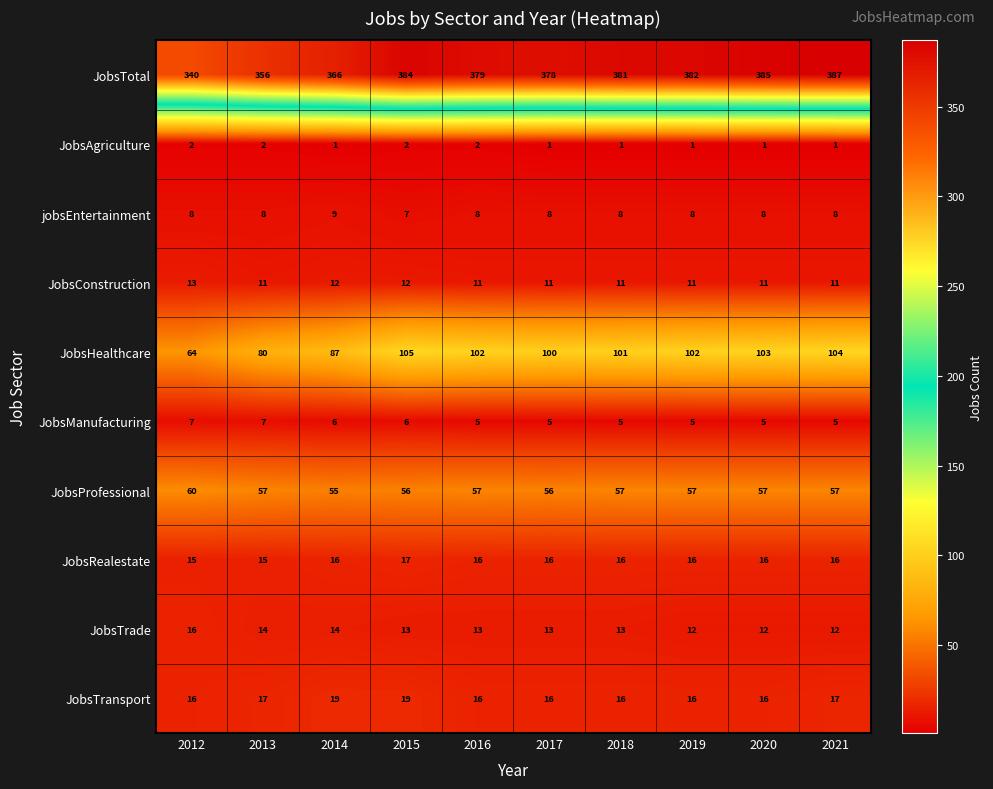

Which series has the widest spread of values?

JobsTotal